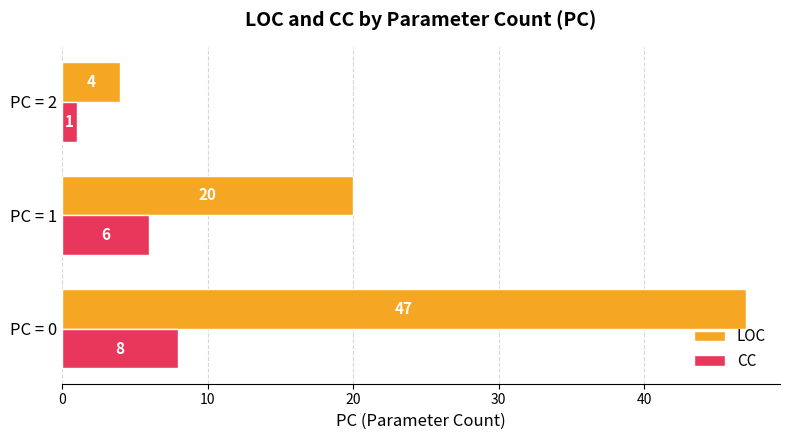

Rank the series by their maximum value, from highest to lowest.

LOC, CC